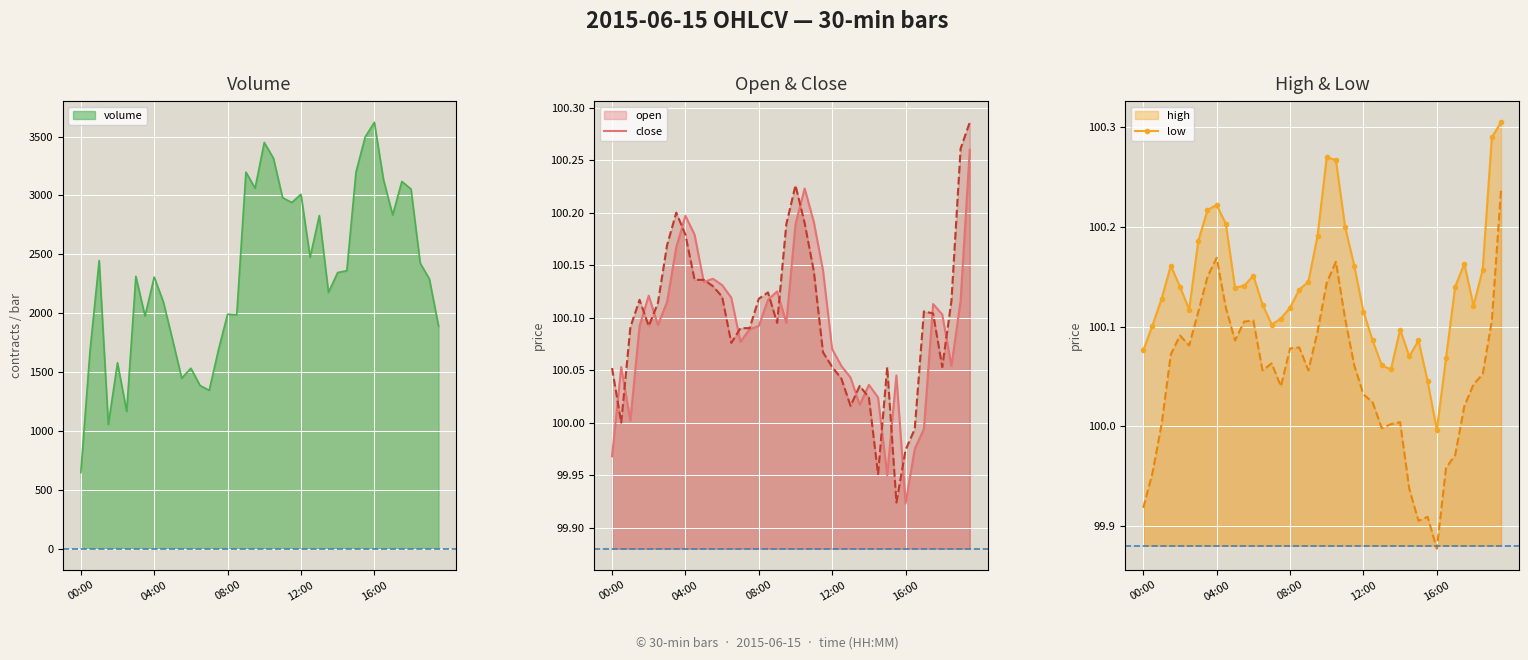

How many interior local peaks does the volume series have?

12